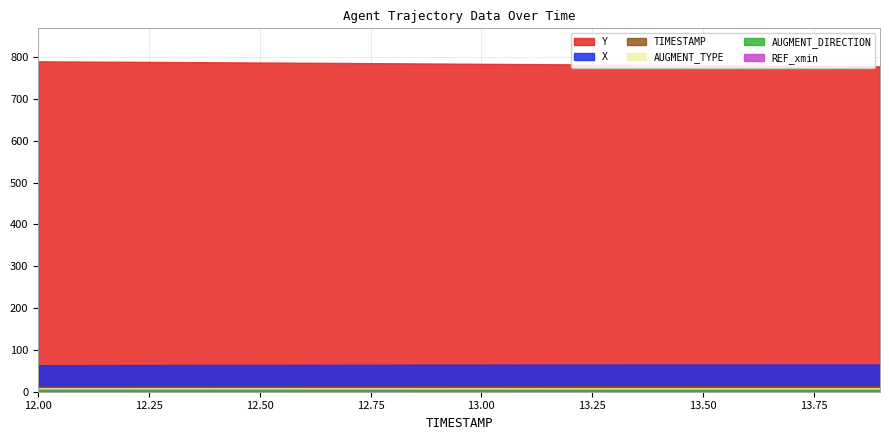

What value does the TIMESTAMP series have at 12.3?

12.3